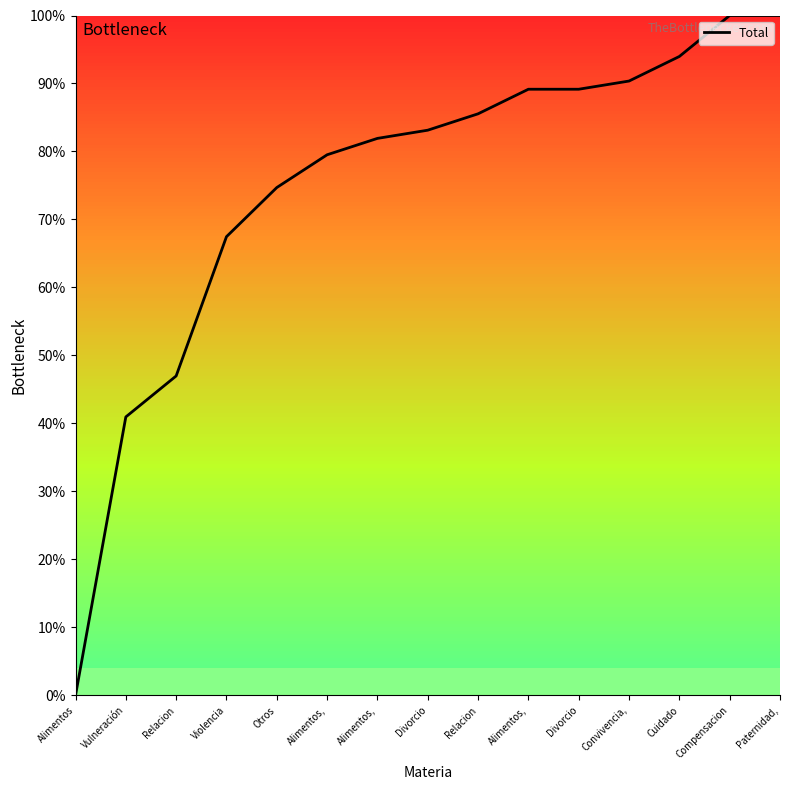

Reading right to left, transcribe all the data shown in this chart.

Paternidad,=100.0	Compensacion=100.0	Cuidado=94.0	Convivencia,=90.4	Divorcio=89.2	Alimentos,=89.2	Relacion=85.5	Divorcio=83.1	Alimentos,=81.9	Alimentos,=79.5	Otros=74.7	Violencia=67.5	Relacion=47.0	Vulneración=41.0	Alimentos=0.0